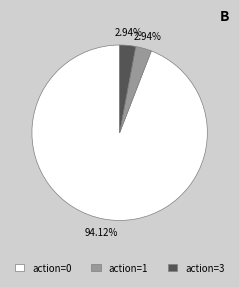

Is there a majority slice in this chart?

Yes